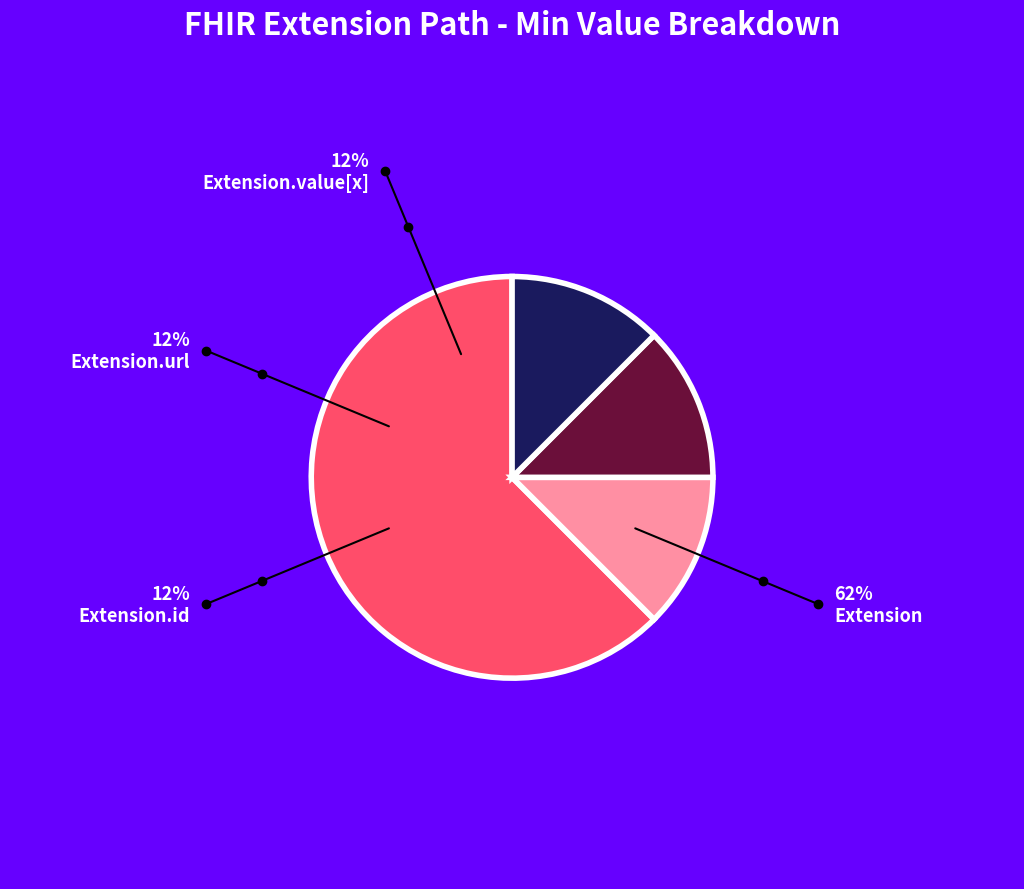

What is the largest slice in the pie chart?

Extension